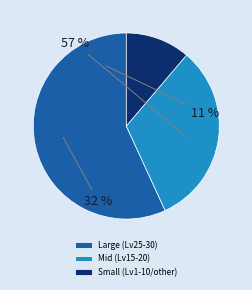

Is Level 15 the majority of the pie?

No